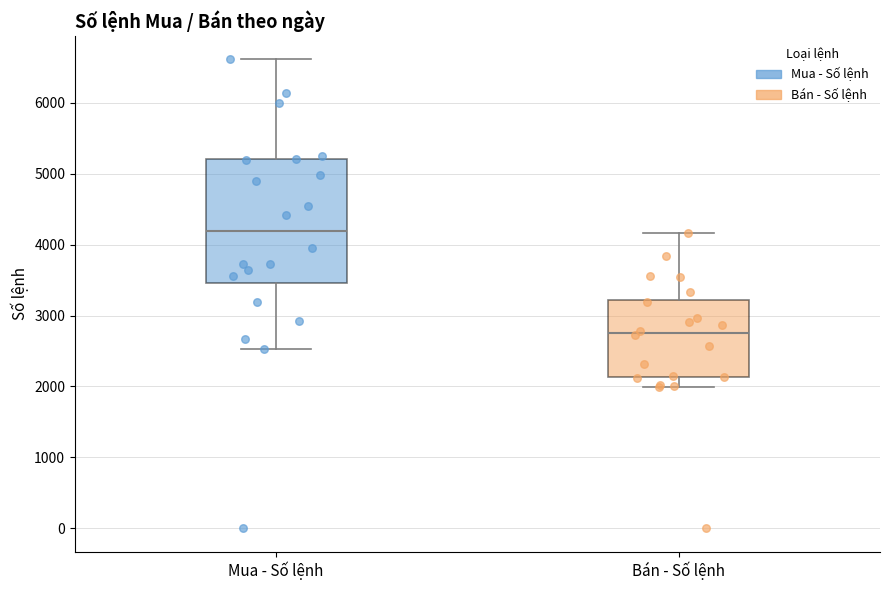

Where is the lower edge of the box for Bán - Số lệnh on the y-axis? The values are not printed on the chart, so give them approximately, as read against the axis.

2100